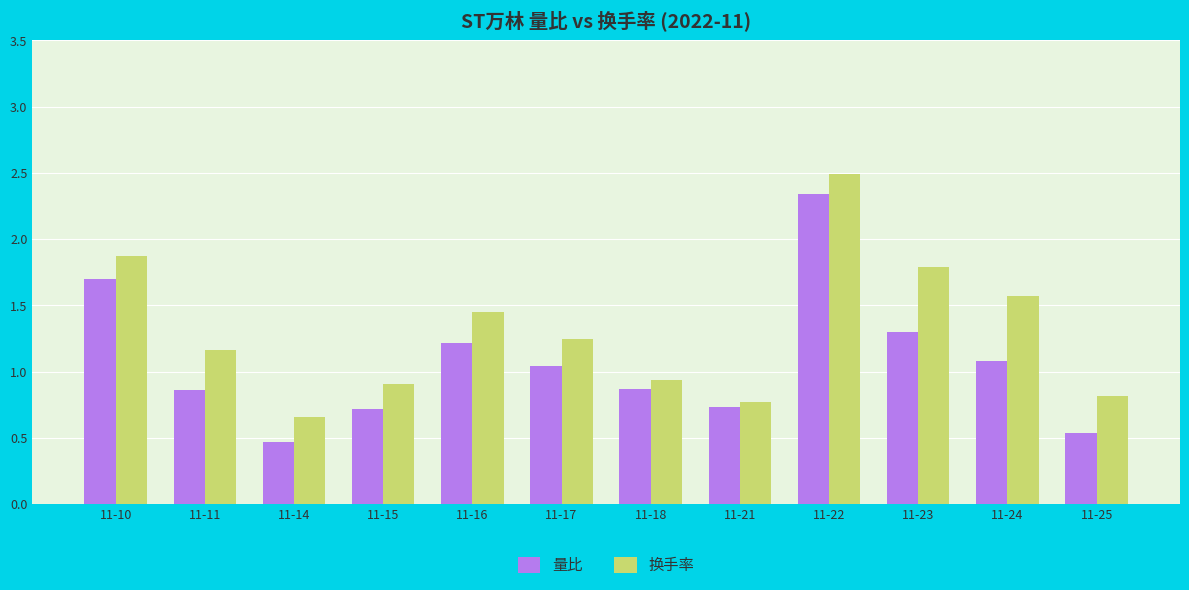

How many bars are there in each group?

2